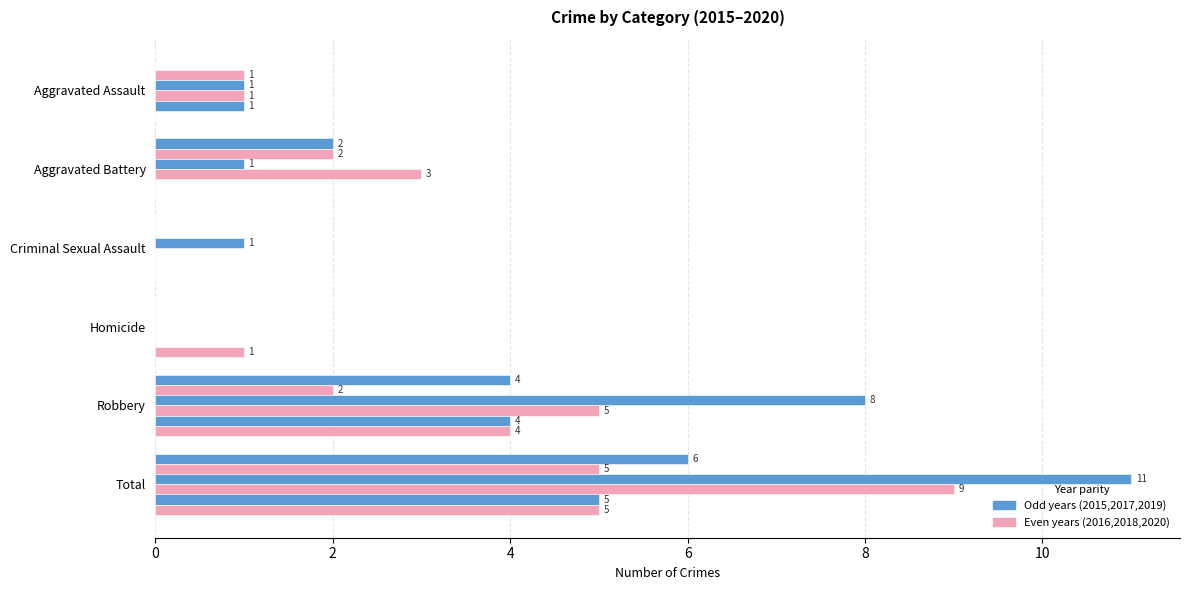

At which category is the sum across all series the highest?

Total